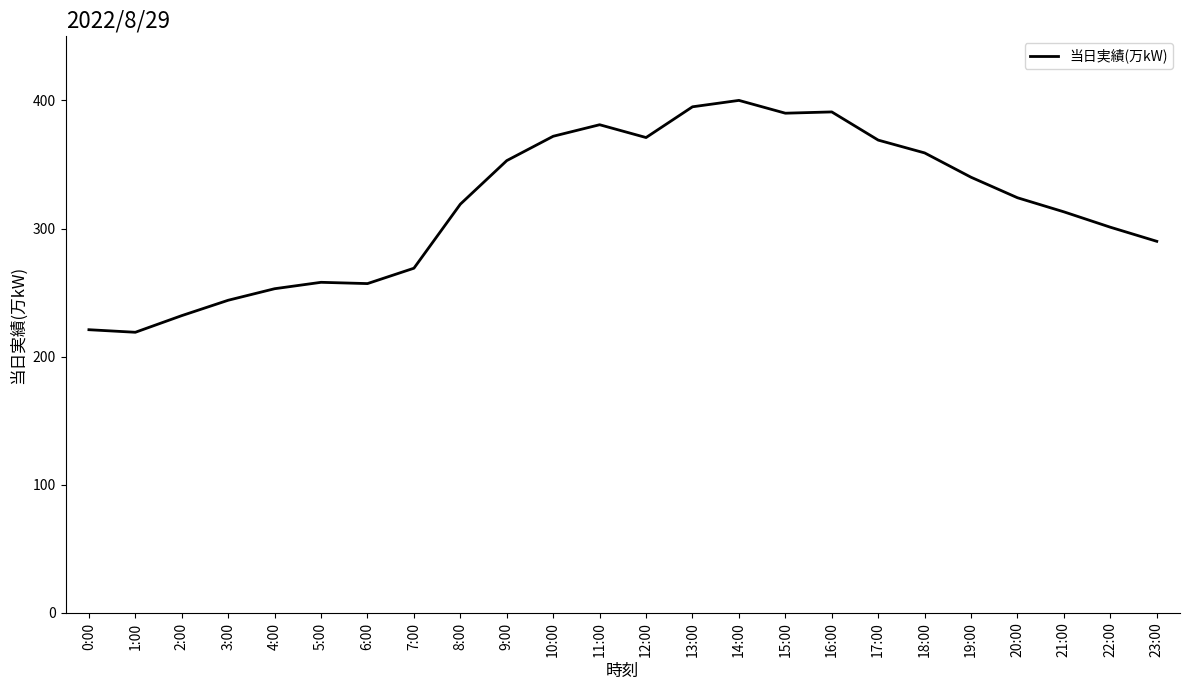

True or false: the data shows 162 at 13:00.

False